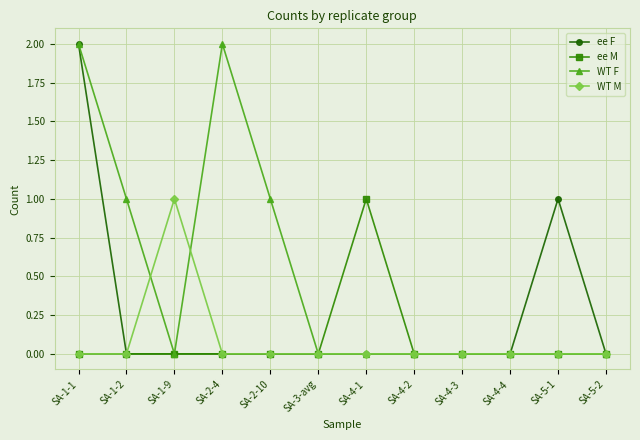

Is it true that ee F equals 0 at SA-2-4?

True